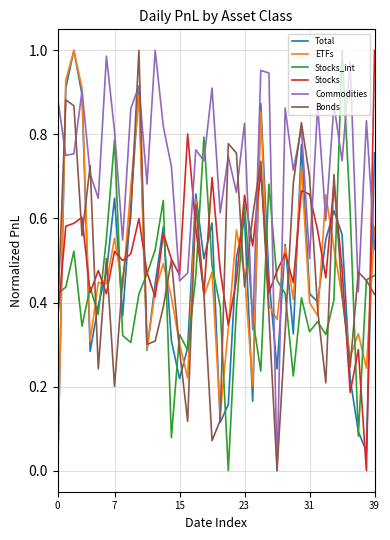

True or false: ETFs and Total cross at least once.

True